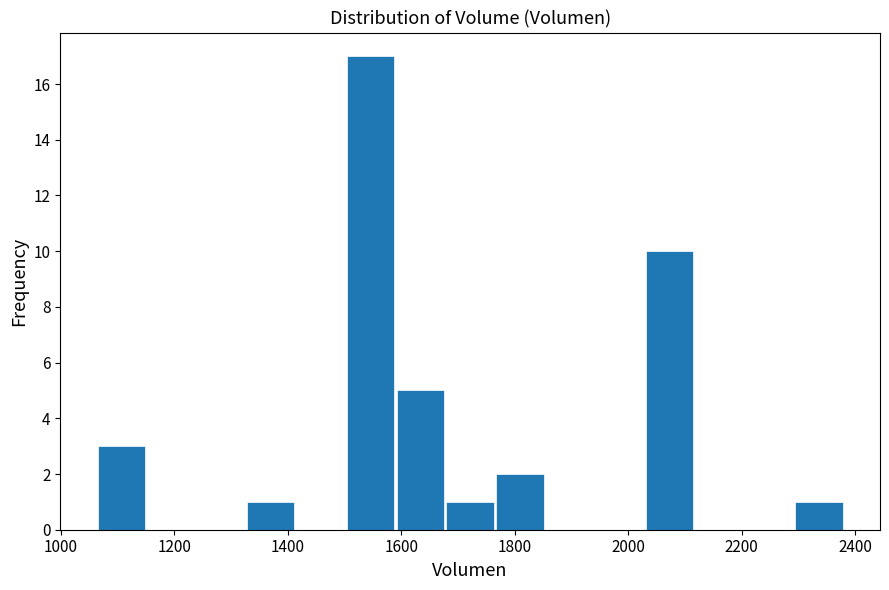

Reading left to right, transcribe this chart: for each bar, give the range it covers on the x-axis and its height. Neither the bar edges nor the heights are printed on the chart, so give them approximately, as read against the axes.

1060 to 1160: 3
1160 to 1240: 0
1240 to 1320: 0
1320 to 1420: 1
1420 to 1500: 0
1500 to 1580: 17
1580 to 1680: 5
1680 to 1760: 1
1760 to 1860: 2
1860 to 1940: 0
1940 to 2020: 0
2020 to 2120: 10
2120 to 2200: 0
2200 to 2300: 0
2300 to 2380: 1